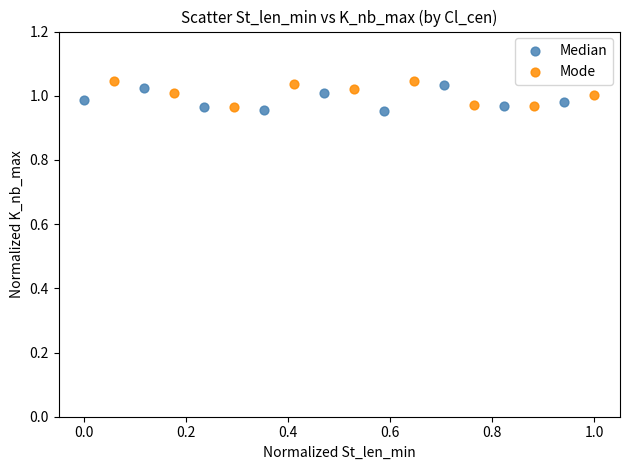

What are all the series names shown in the legend?

Median, Mode